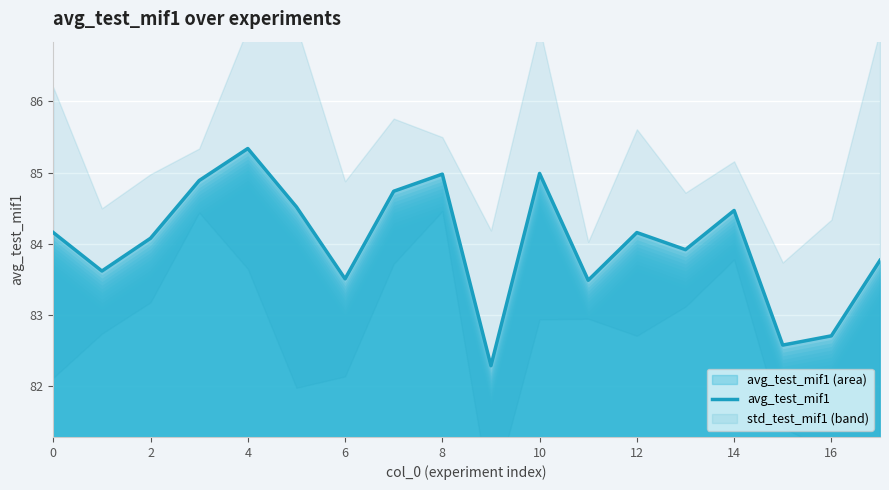

What is the smallest value displayed?

82.3